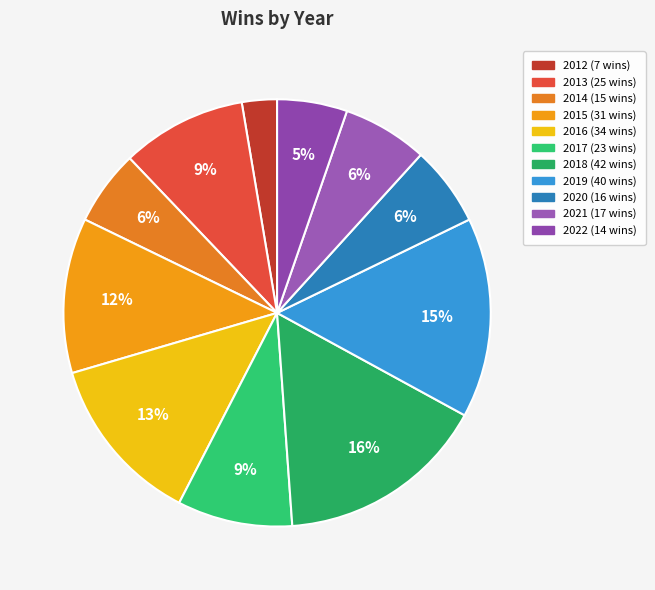

Which slice is the smallest?

2012